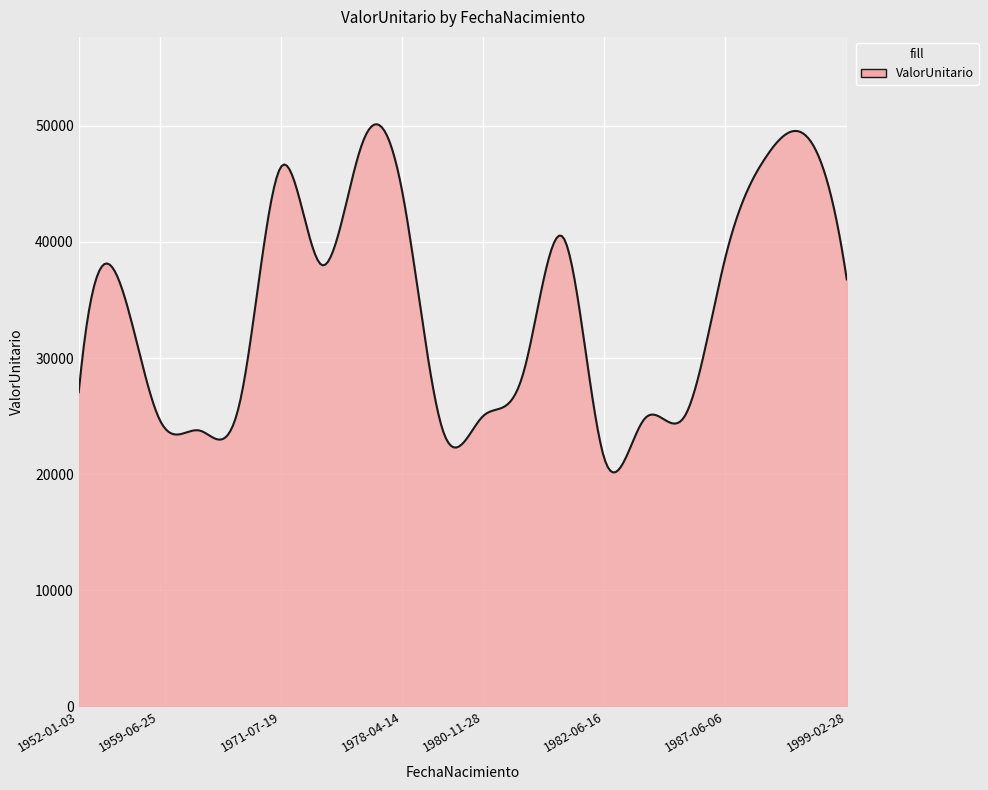

What is the difference between the maximum and minimum values?

29981.2